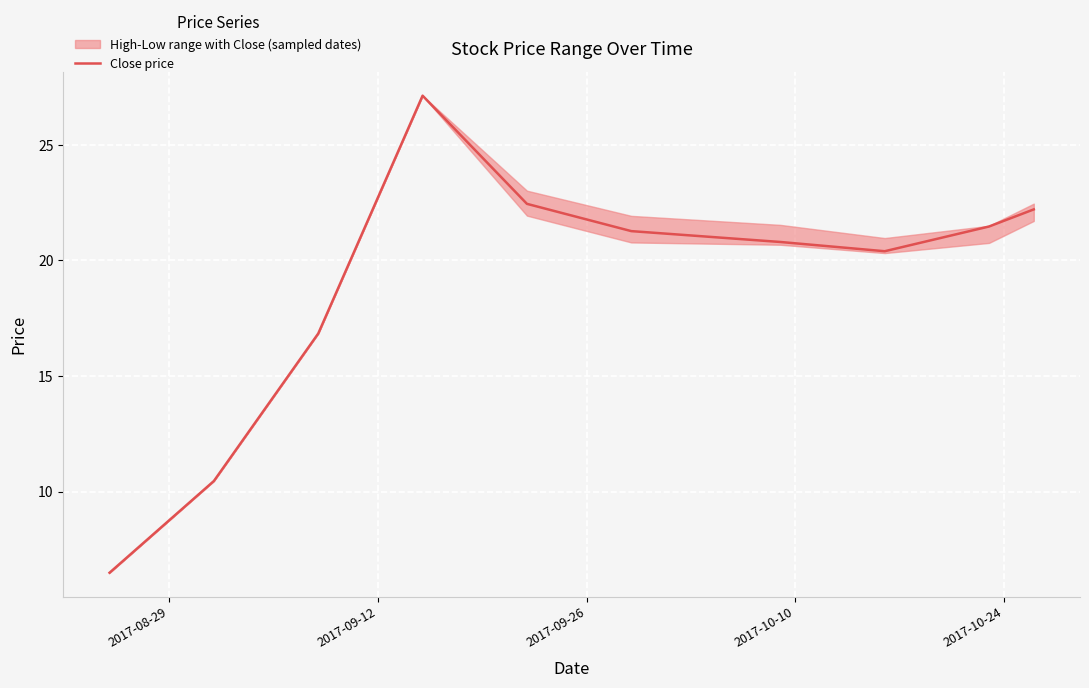

What is the lowest value of the Close price series?

6.5